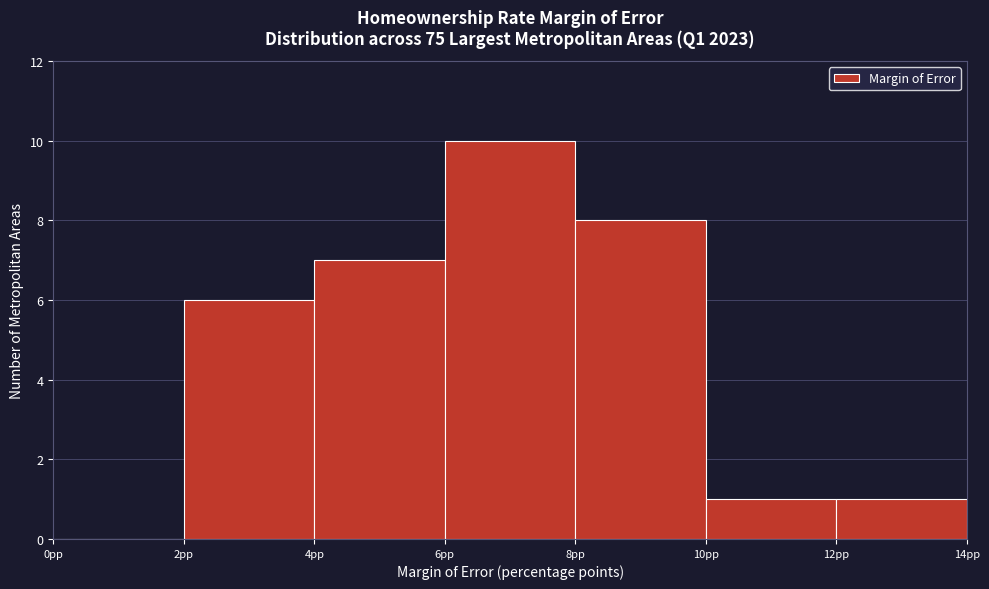

What is the height of the bar covering 2 to 4 on the x-axis? The values are not printed on the chart, so give them approximately, as read against the axis.

6